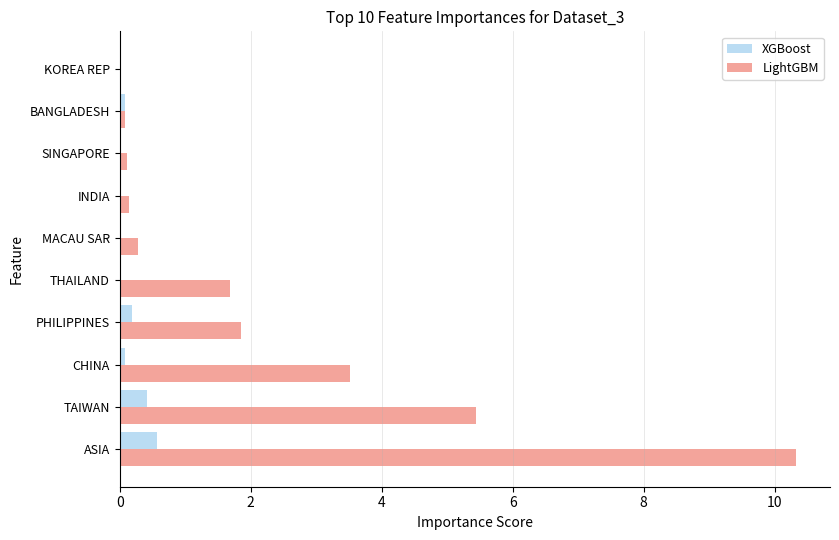

Which series has the largest total across all categories?

LightGBM